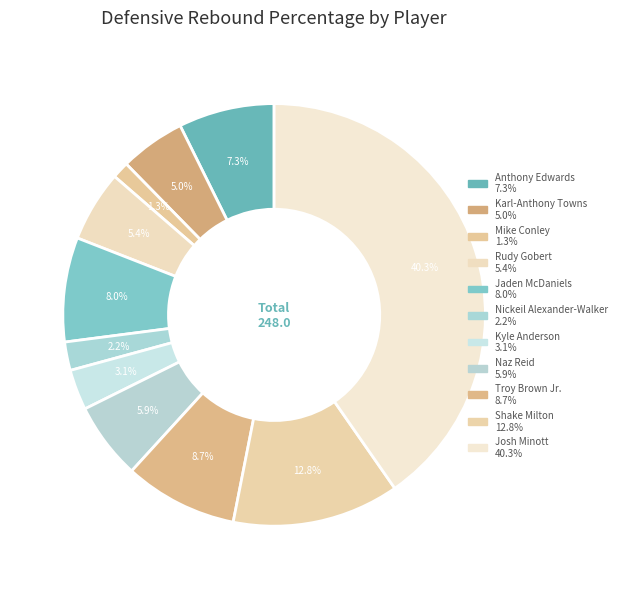

To the nearest percent, what percentage of the pie is Karl-Anthony Towns?

5%